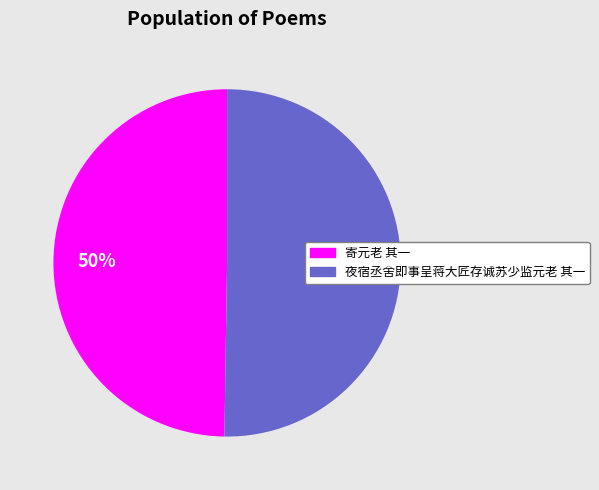

Count the number of slices in the pie.

2